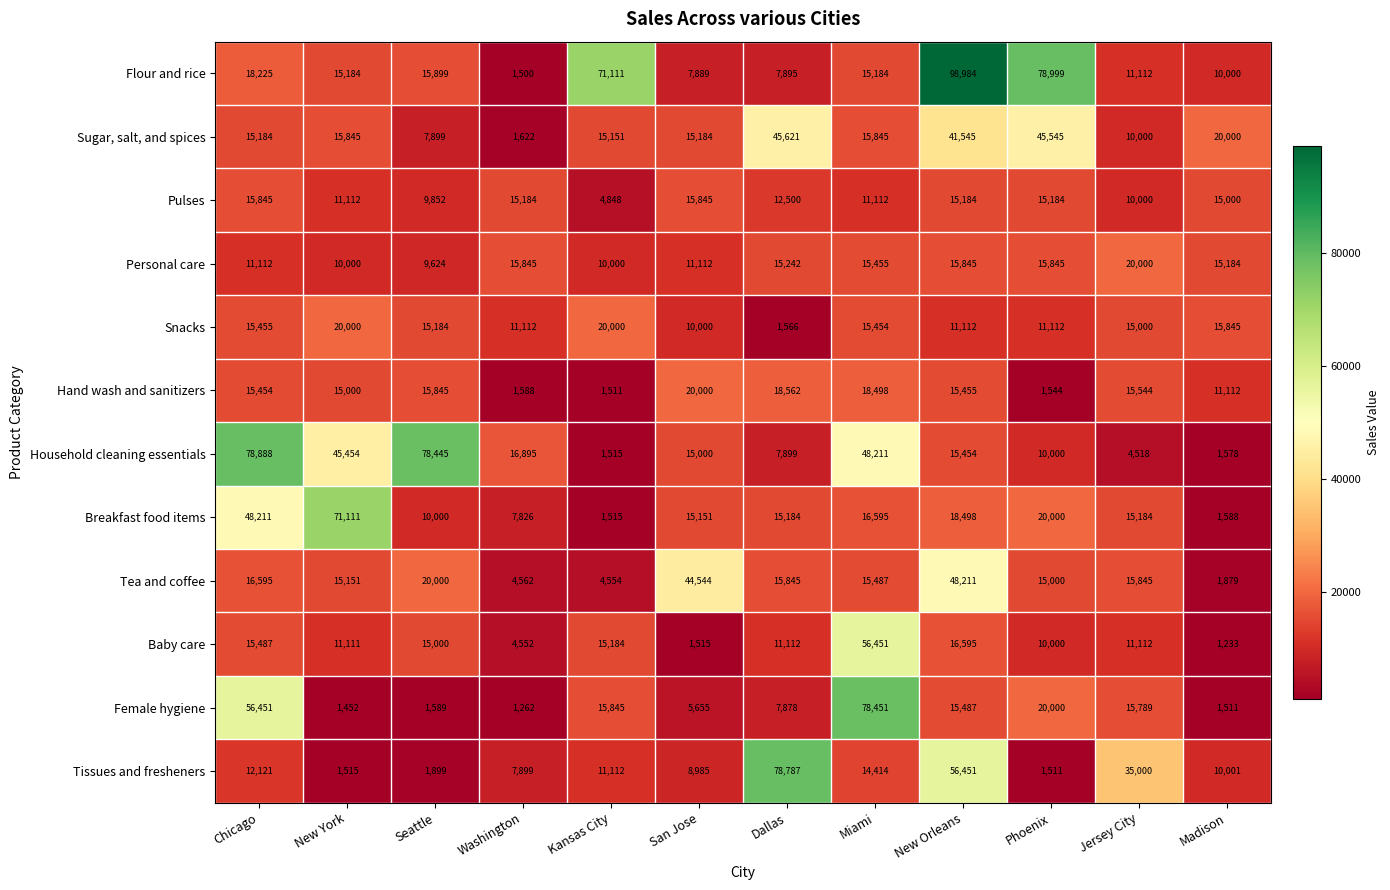

At which category is the sum across all series the highest?

New Orleans